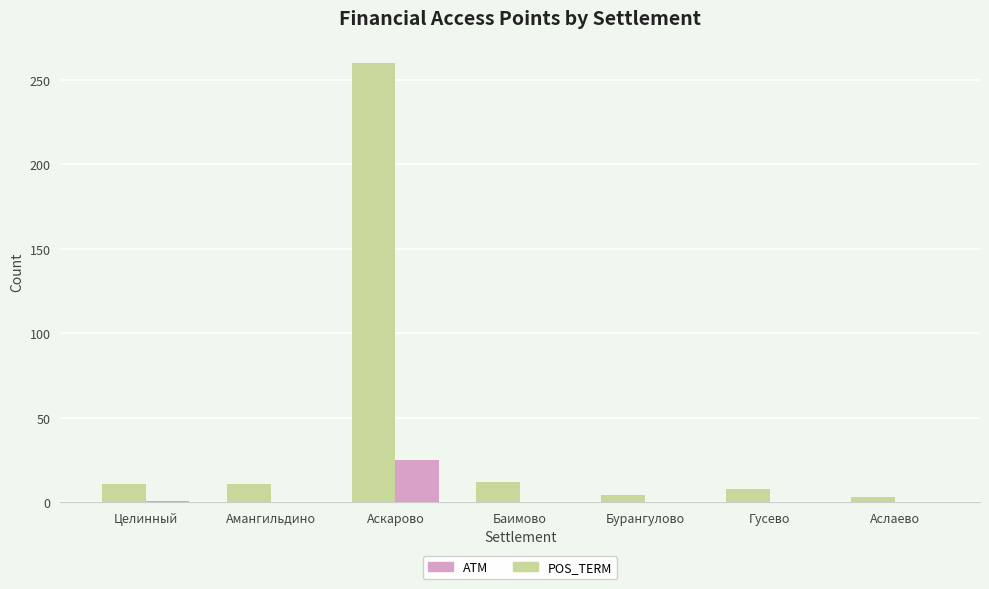

The value of ATM at Аслаево is 0. True or false?

True